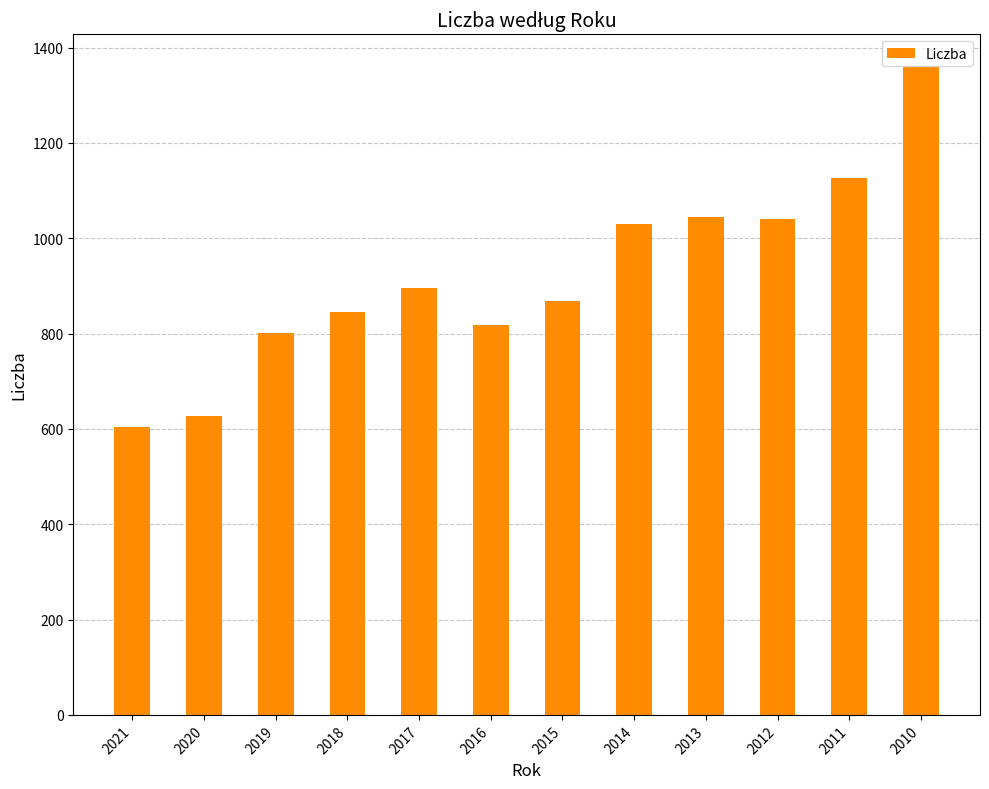

What is the change in value from 2018 to 2012?

+195